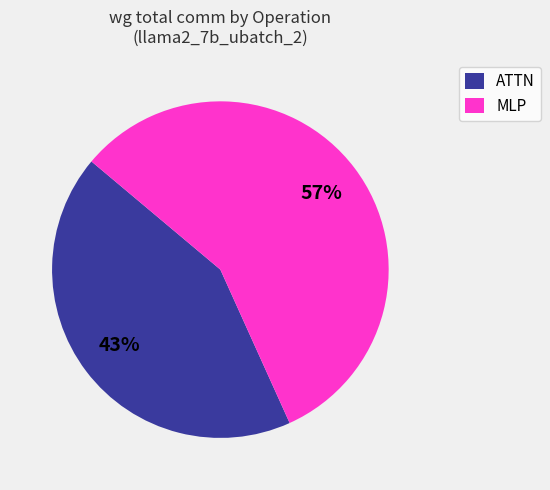

How many slices are in this pie chart?

2